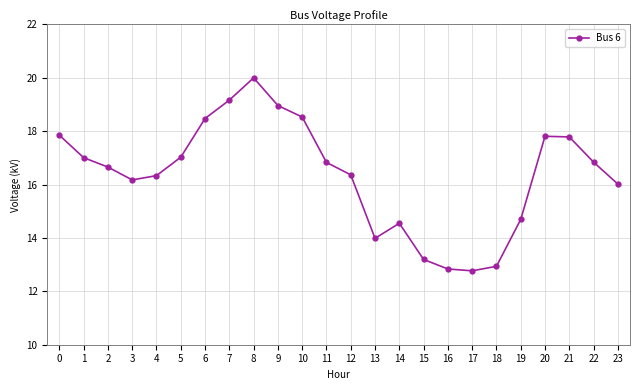

Does the chart have visible grid lines?

Yes